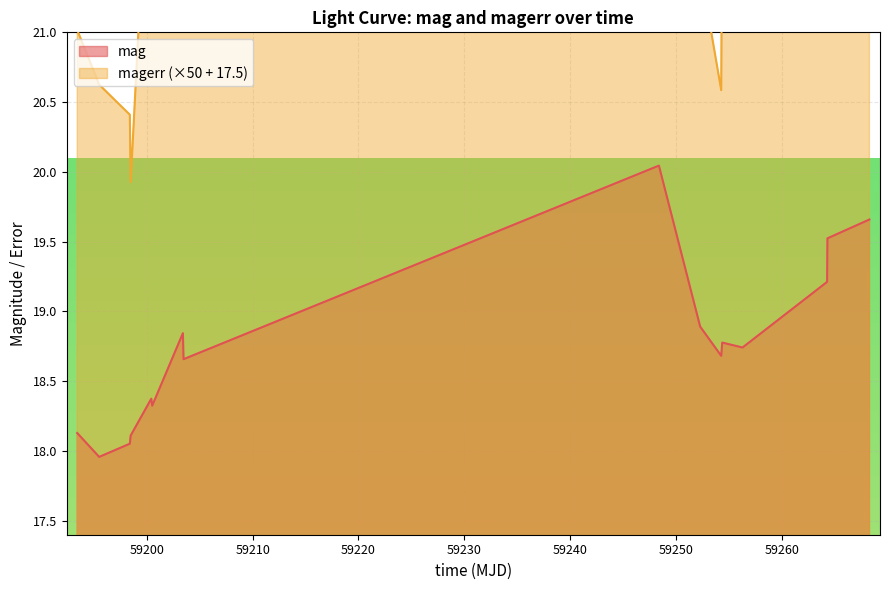

Which series has the largest total across all categories?

magerr